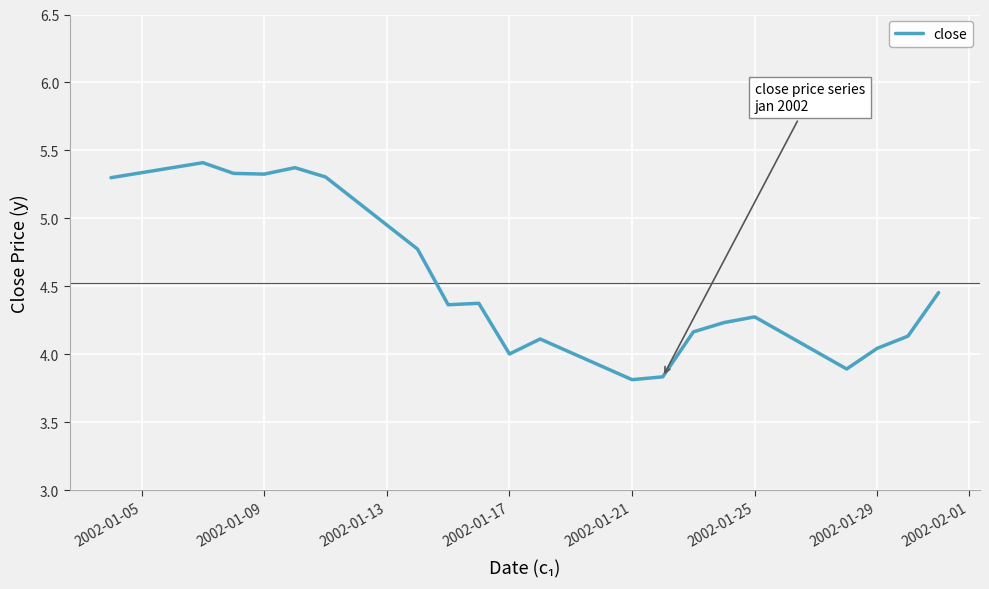

What is the smallest value displayed?

3.8